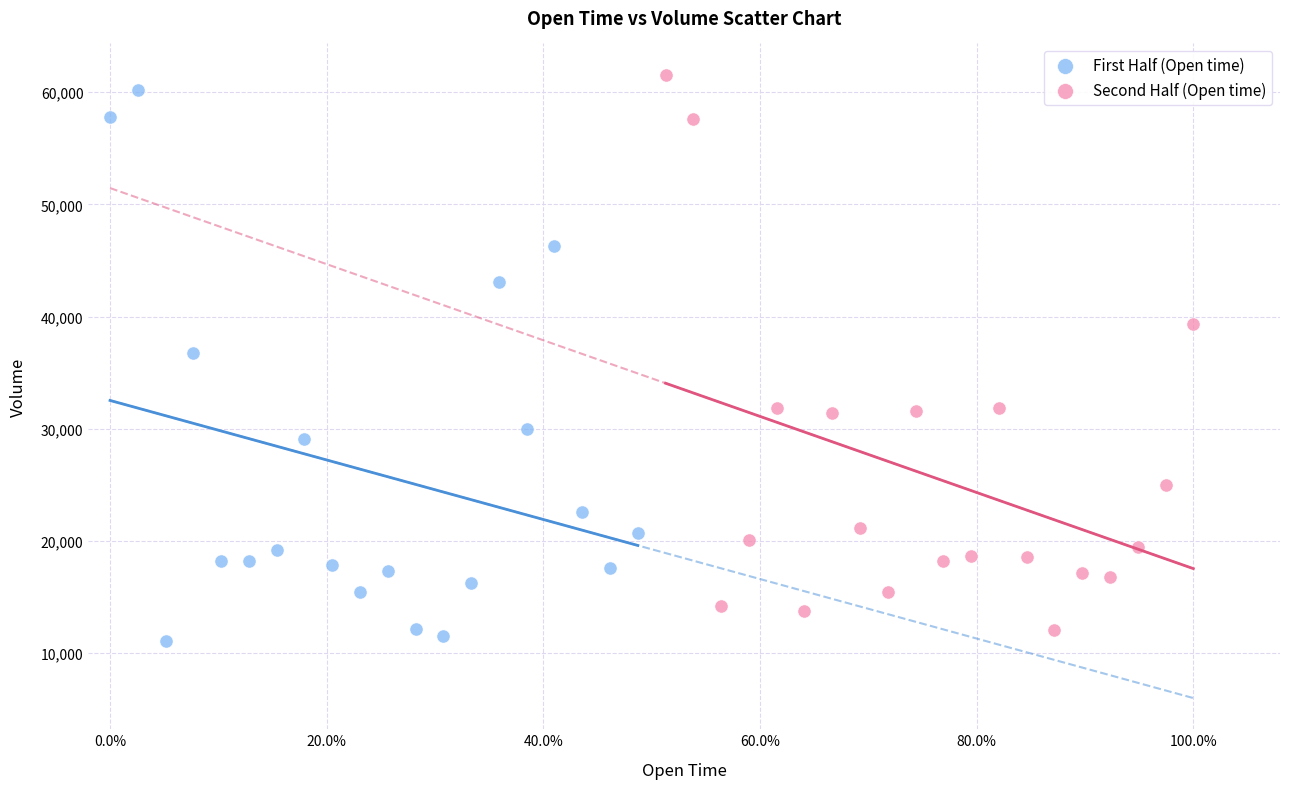

Which series contains the lowest Y value?

First Half (Open time)